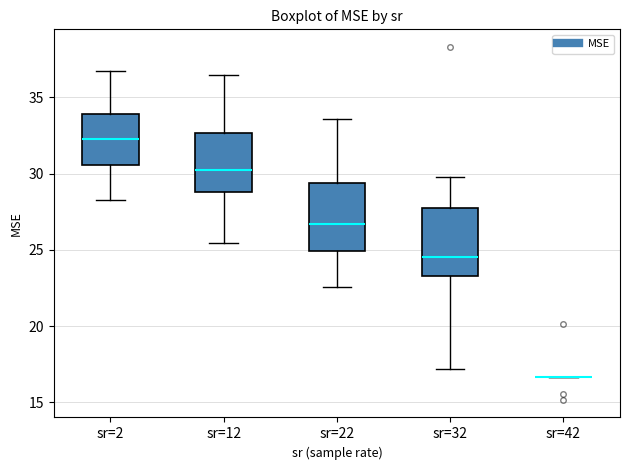

Reading left to right, read every box against the y-axis: the position of its median line, the range the box covers, and the ends of its whiskers. The values are not printed on the chart, so give them approximately, as read against the axis.

sr=2: median 32.5, box 30.5 to 34.0, whiskers 28.5 to 36.5
sr=12: median 30.0, box 29.0 to 32.5, whiskers 25.5 to 36.5
sr=22: median 26.5, box 25.0 to 29.5, whiskers 22.5 to 33.5
sr=32: median 24.5, box 23.5 to 27.5, whiskers 17.0 to 30.0
sr=42: box collapsed to a line at 16.5, whiskers 16.5 to 16.5